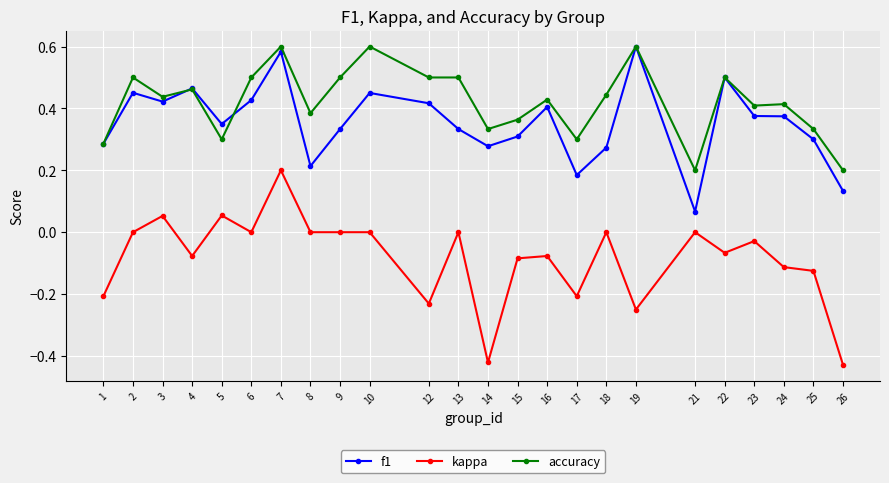

At which category is the sum across all series the highest?

7